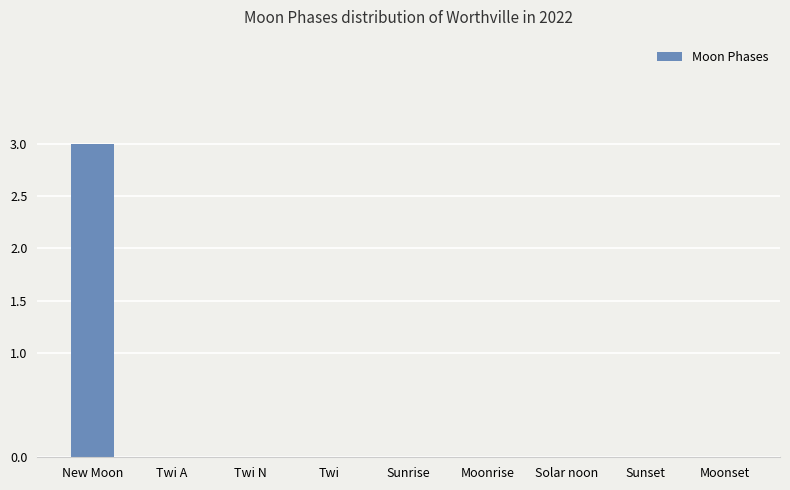

The chart shows a value of 3 at New Moon. True or false?

True